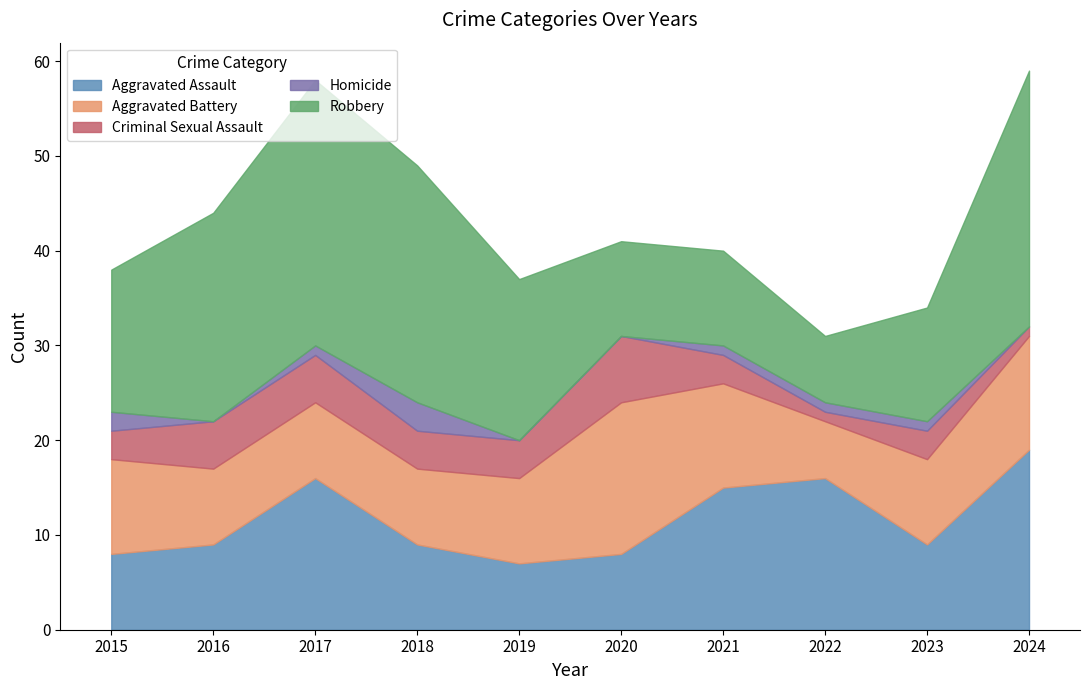

List the labels in order of Homicide value, smallest first.

2016, 2019, 2020, 2024, 2017, 2021, 2022, 2023, 2015, 2018